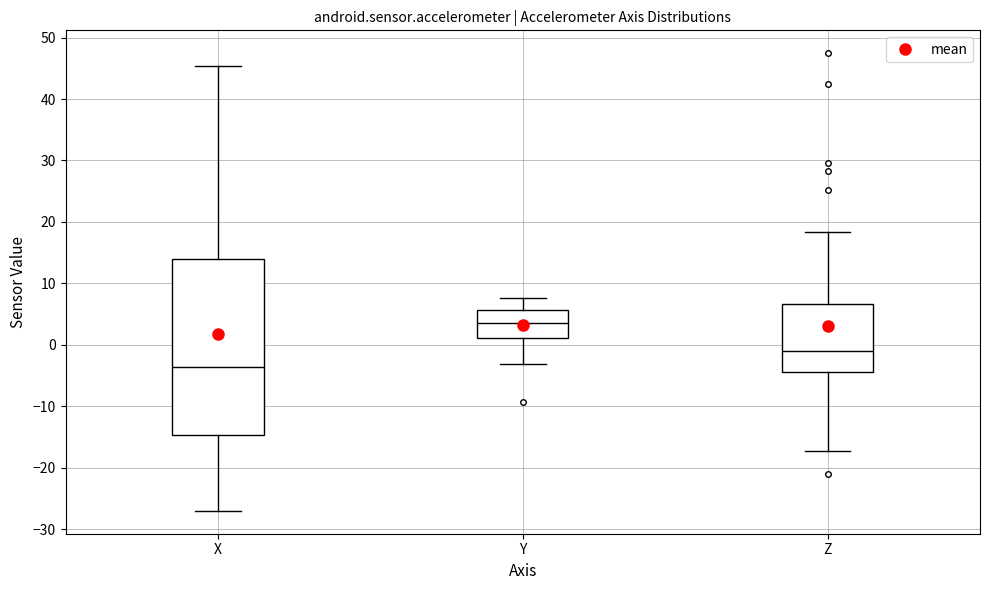

Where is the lower edge of the box for Z on the y-axis? The values are not printed on the chart, so give them approximately, as read against the axis.

-4